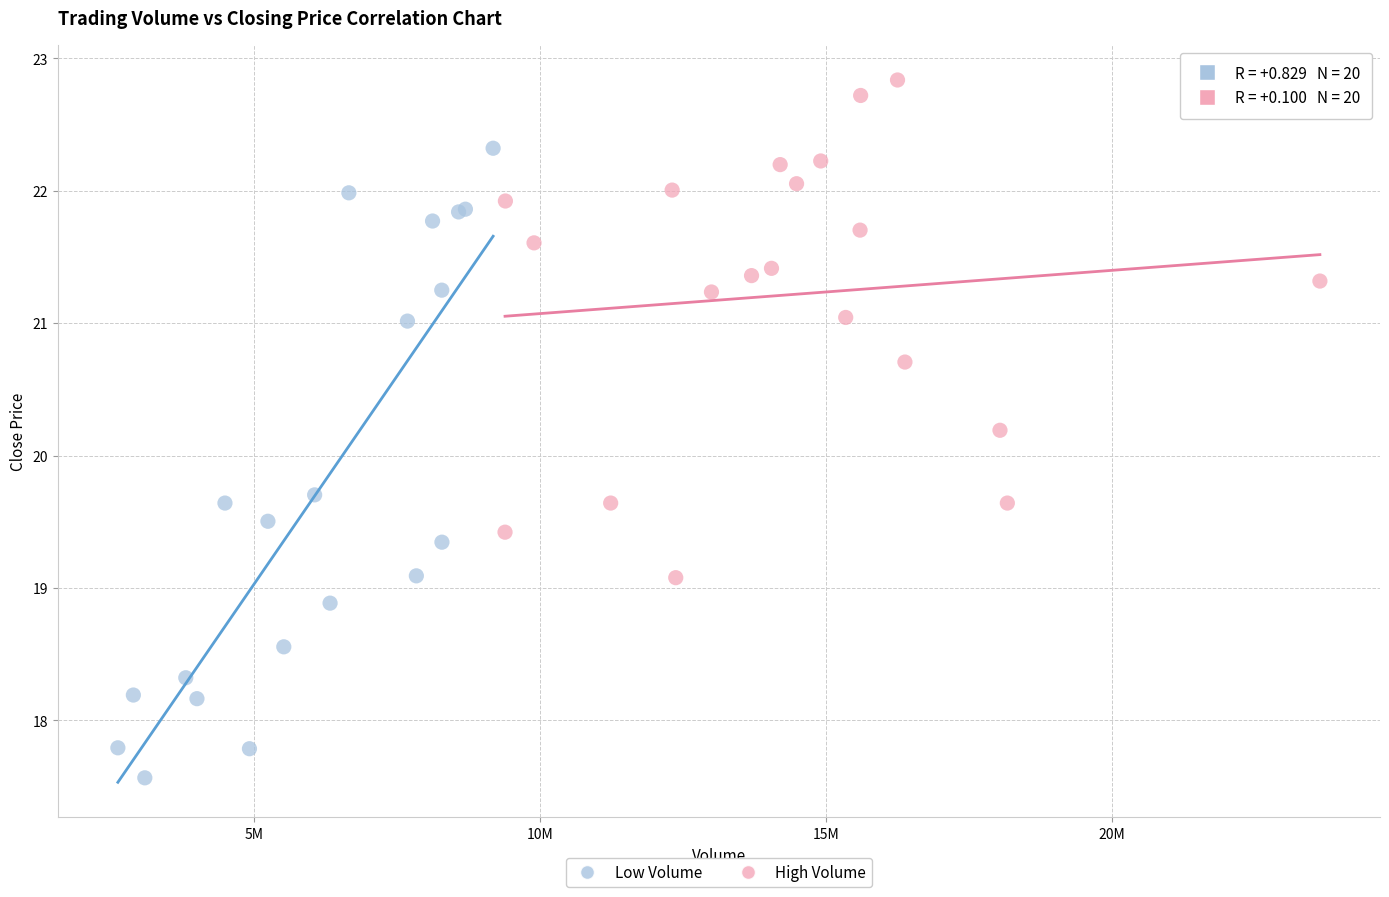

Which series contains the lowest Y value?

Low Volume